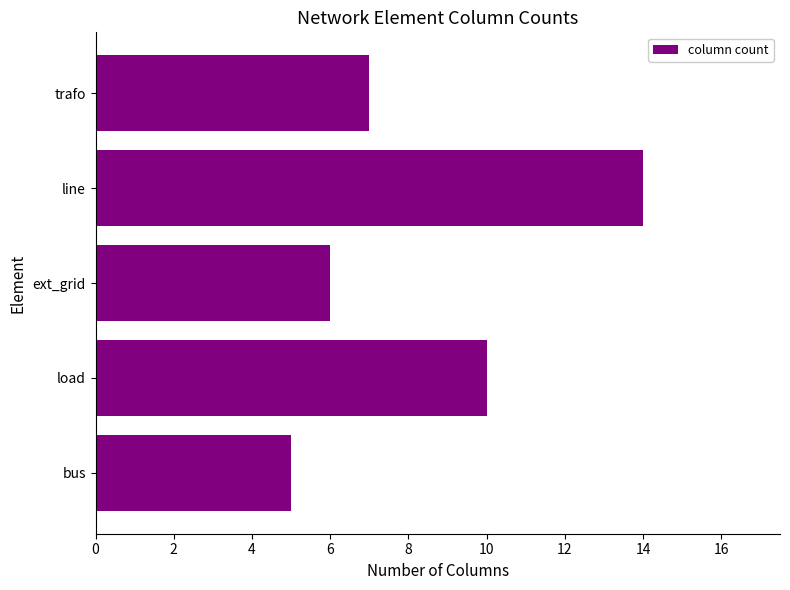

List the labels in order of value, largest first.

line, load, trafo, ext_grid, bus